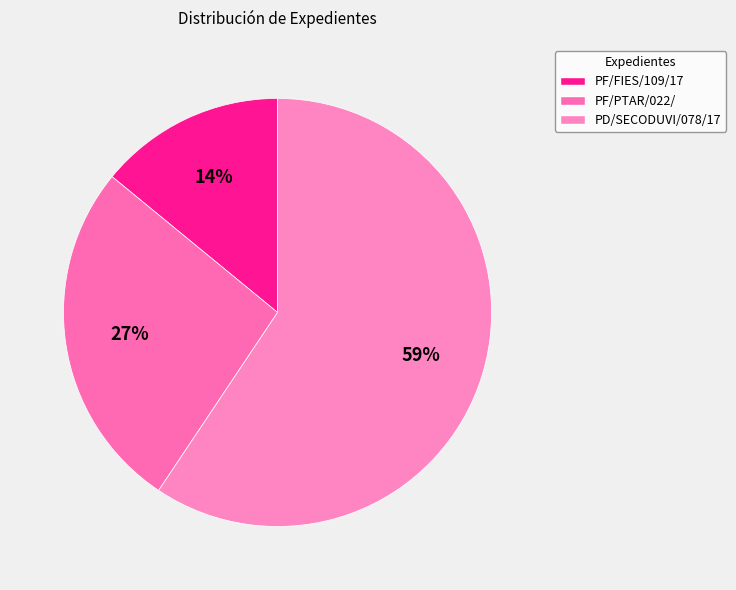

To the nearest percent, what is the difference between the largest and smallest slice percentages?

45%